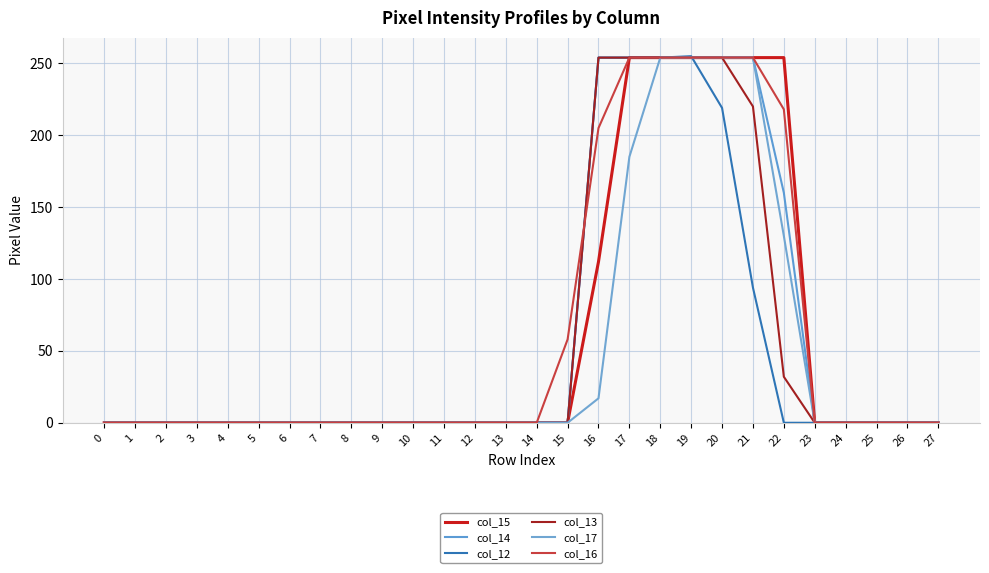

True or false: col_14 and col_17 intersect in this chart.

False